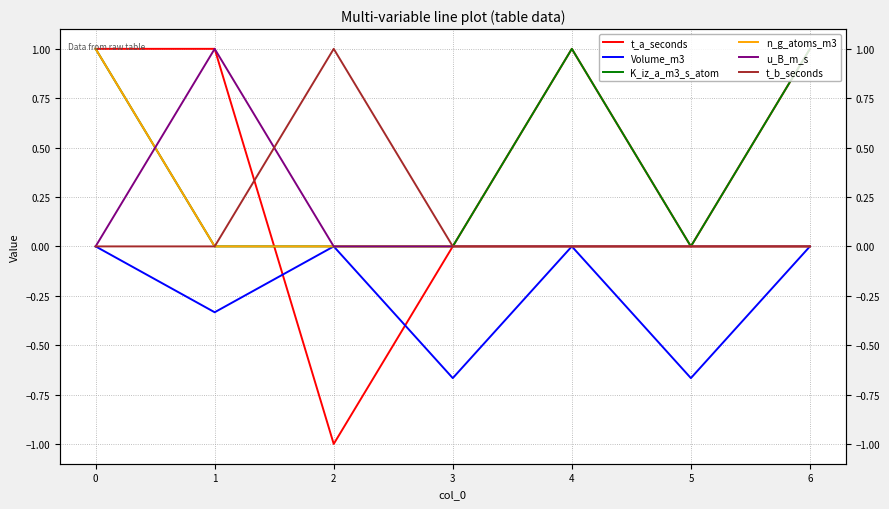

Reading left to right, list all the values displayed in this chart.

t_a_seconds: 0=1.0	1=1.0	2=-1.0	3=0.0	4=1.0	5=0.0	6=1.0
Volume_m3: 0=0.0	1=-0.3	2=0.0	3=-0.7	4=0.0	5=-0.7	6=0.0
K_iz_a_m3_s_atom: 0=1.0	1=0.0	2=0.0	3=0.0	4=1.0	5=0.0	6=1.0
n_g_atoms_m3: 0=1.0	1=0.0	2=0.0	3=0.0	4=0.0	5=0.0	6=0.0
u_B_m_s: 0=0.0	1=1.0	2=0.0	3=0.0	4=0.0	5=0.0	6=0.0
t_b_seconds: 0=0.0	1=0.0	2=1.0	3=0.0	4=0.0	5=0.0	6=0.0